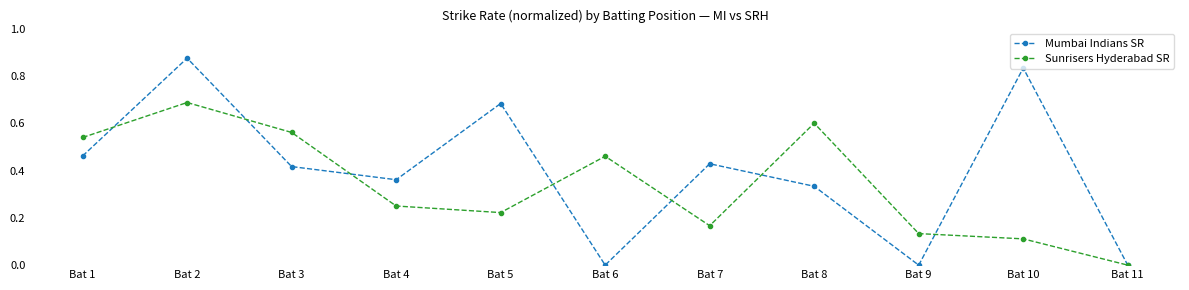

Which series has the largest range (max minus min)?

Mumbai Indians SR